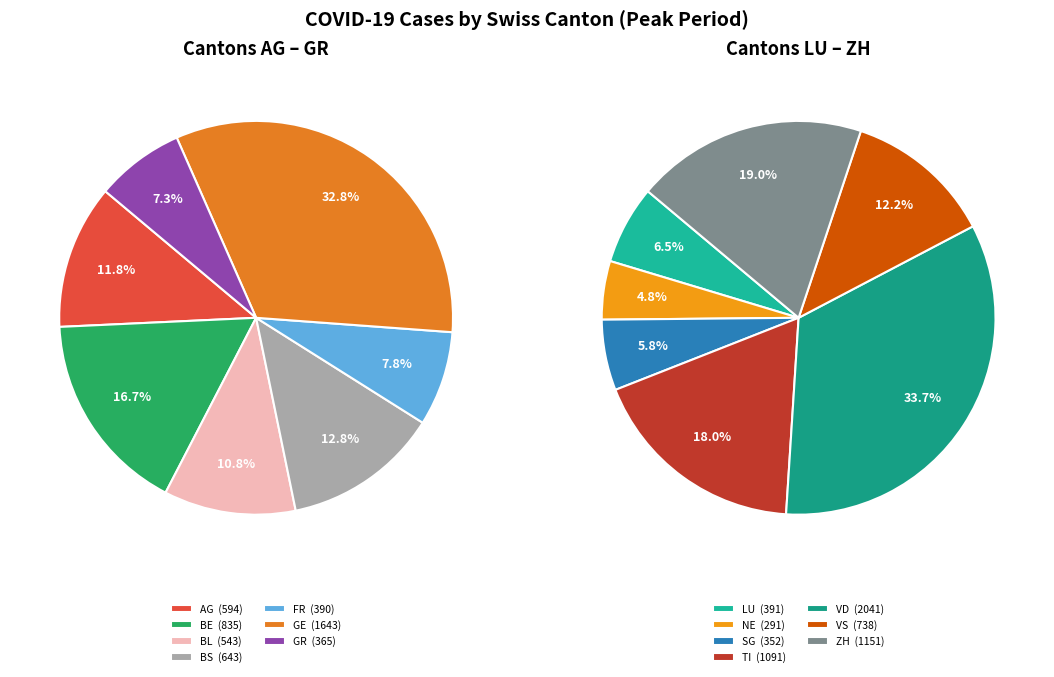

Combined, do GR and AG account for over 50%?

No